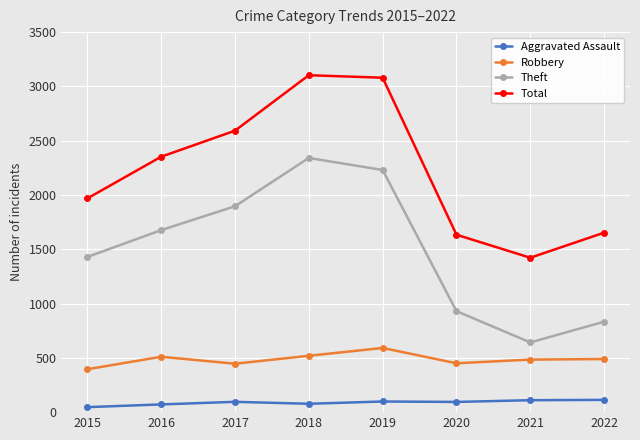

How many interior local valleys does the Total series have?

1